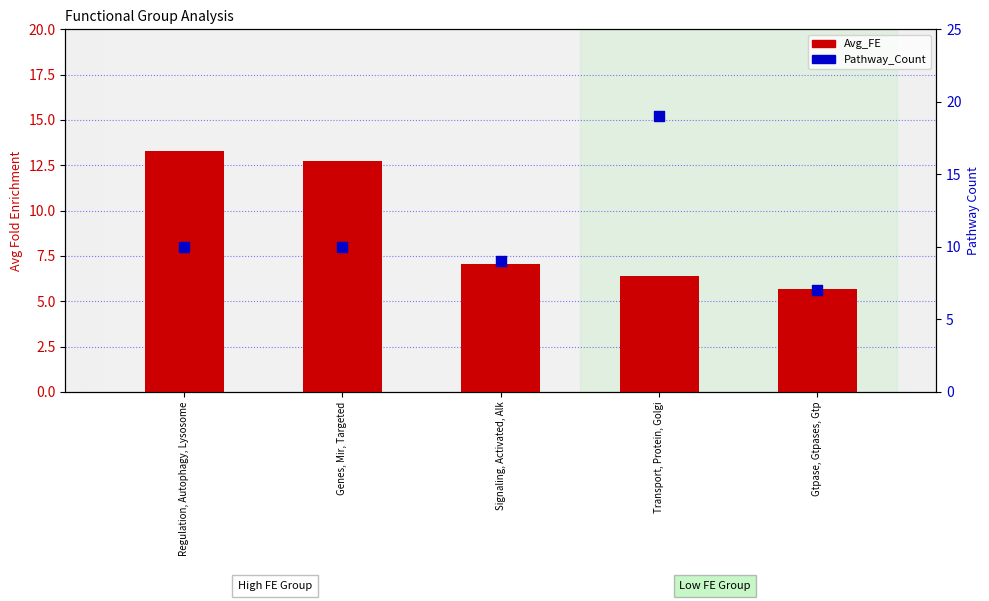

Which series reaches the maximum Y coordinate?

Pathway_Count